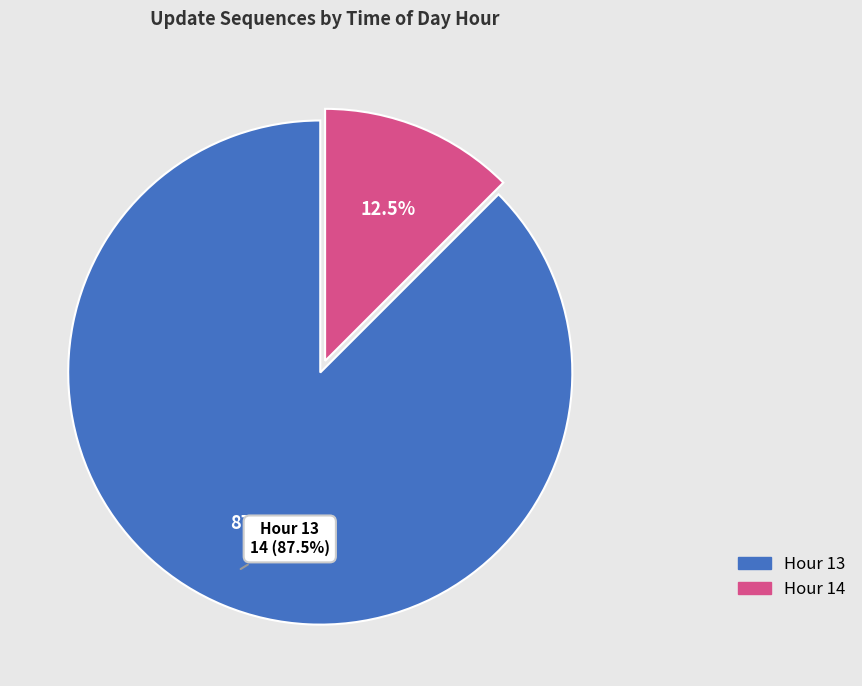

Which slice is the largest?

hour_13